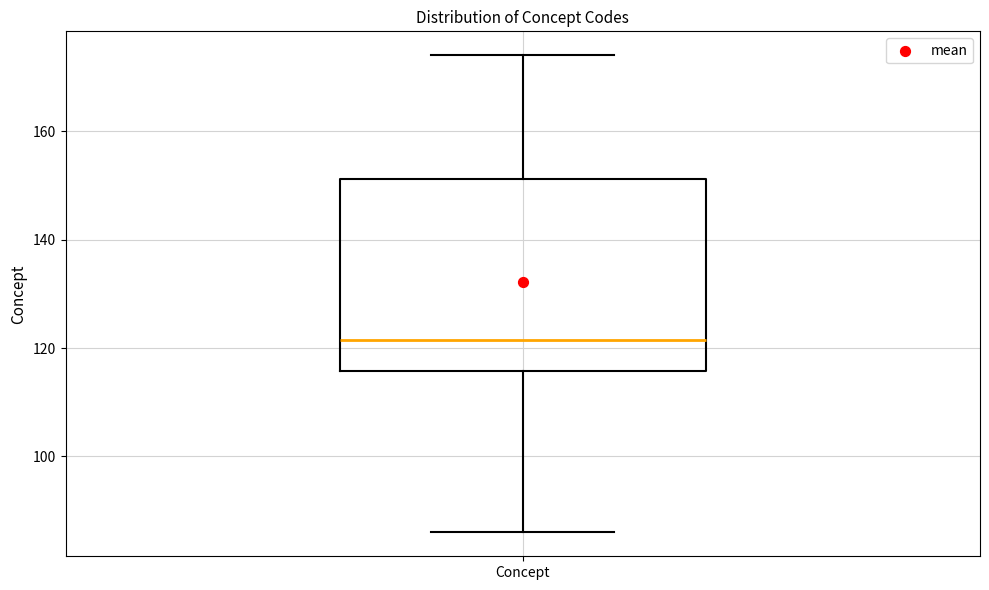

Read this box plot against the y-axis: the position of the median line, the range covered by the box, and the ends of both whiskers. The values are not printed on the chart, so give them approximately, as read against the axis.

median 122, box 116 to 152, whiskers 86 to 174